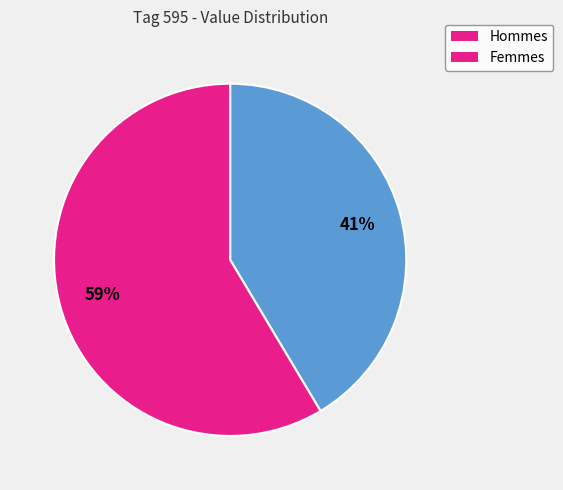

Count the number of slices in the pie.

2